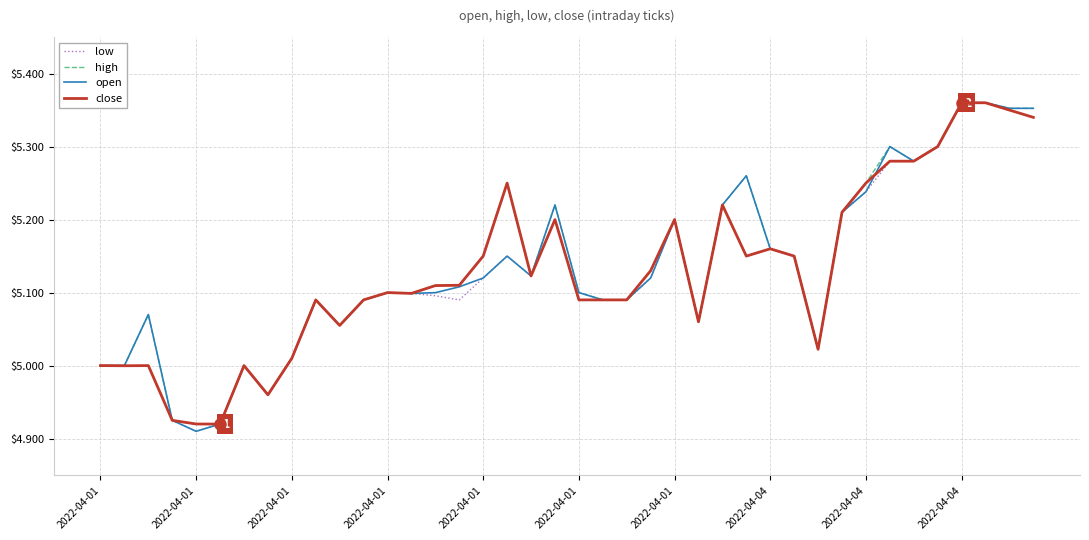

How many lines are shown in the chart?

4